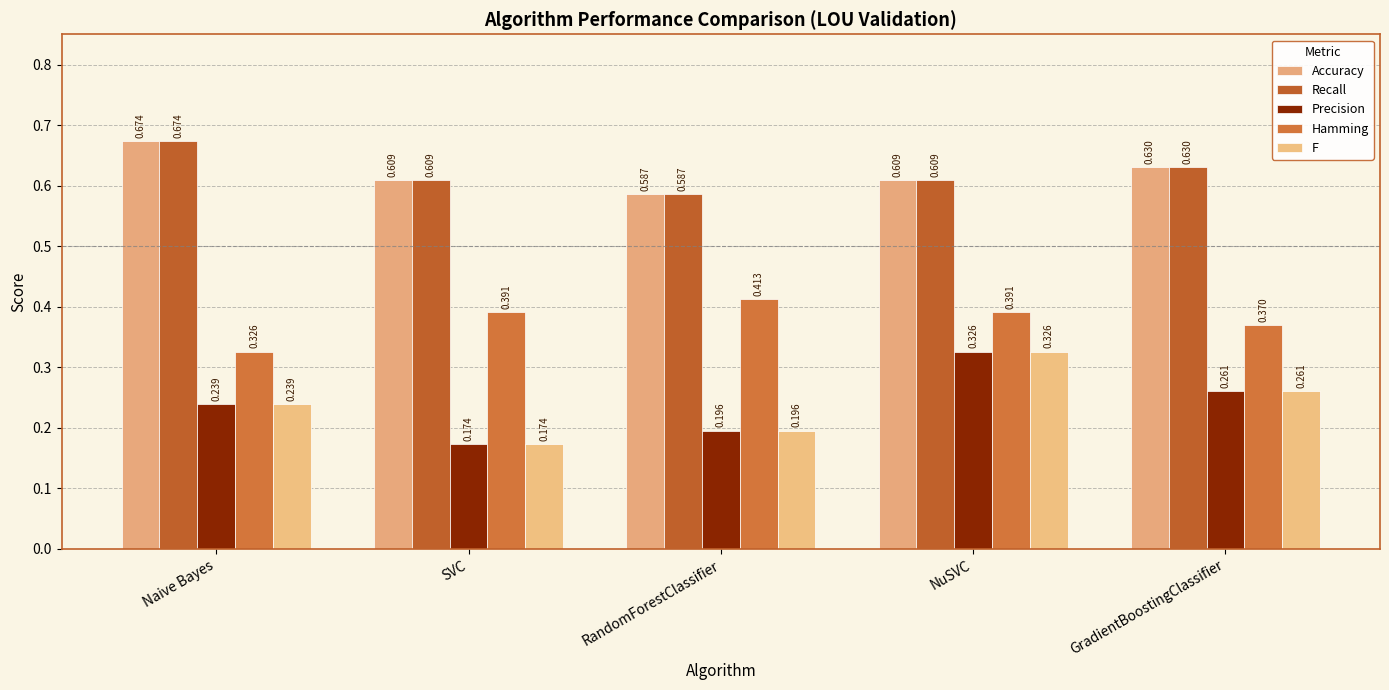

What is the label of the 5th bar from the left?

GradientBoostingClassifier